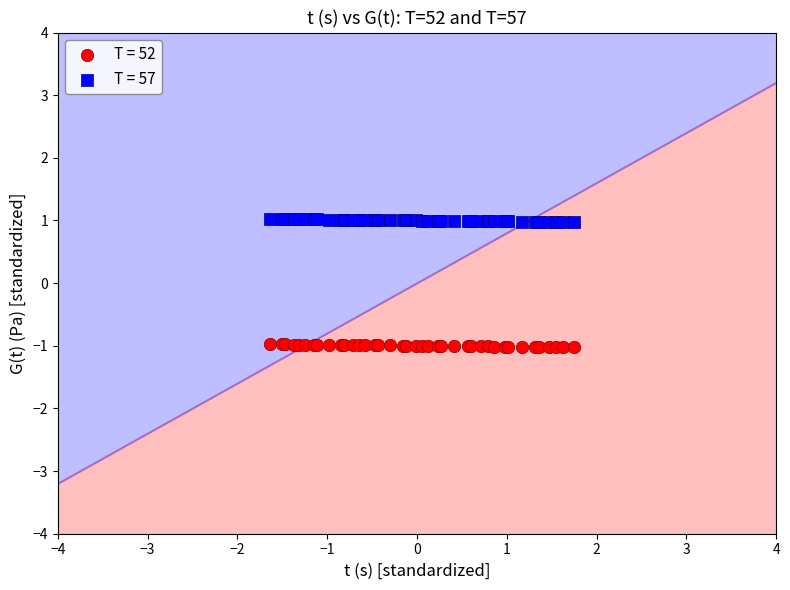

Which series reaches the minimum Y coordinate?

T = 52